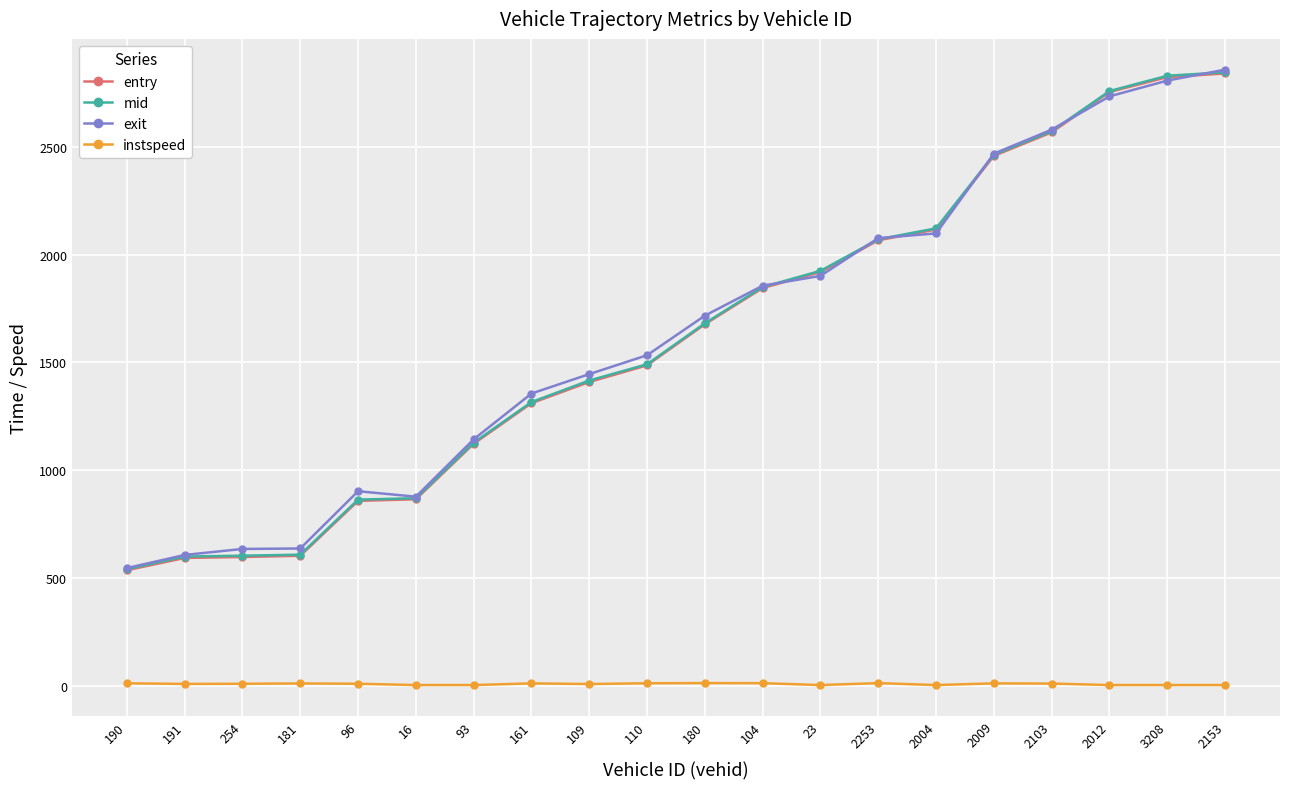

What is the sum of the instspeed values at 2103 and 2004?

16.8